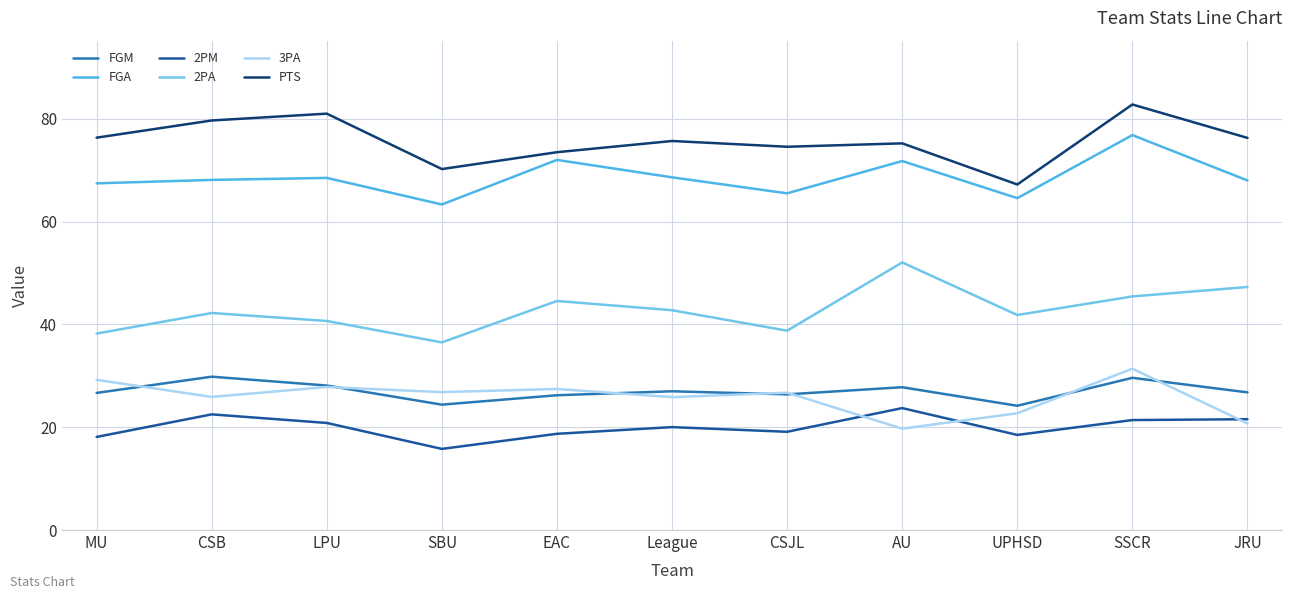

Which category has the lowest value across all series?

SBU